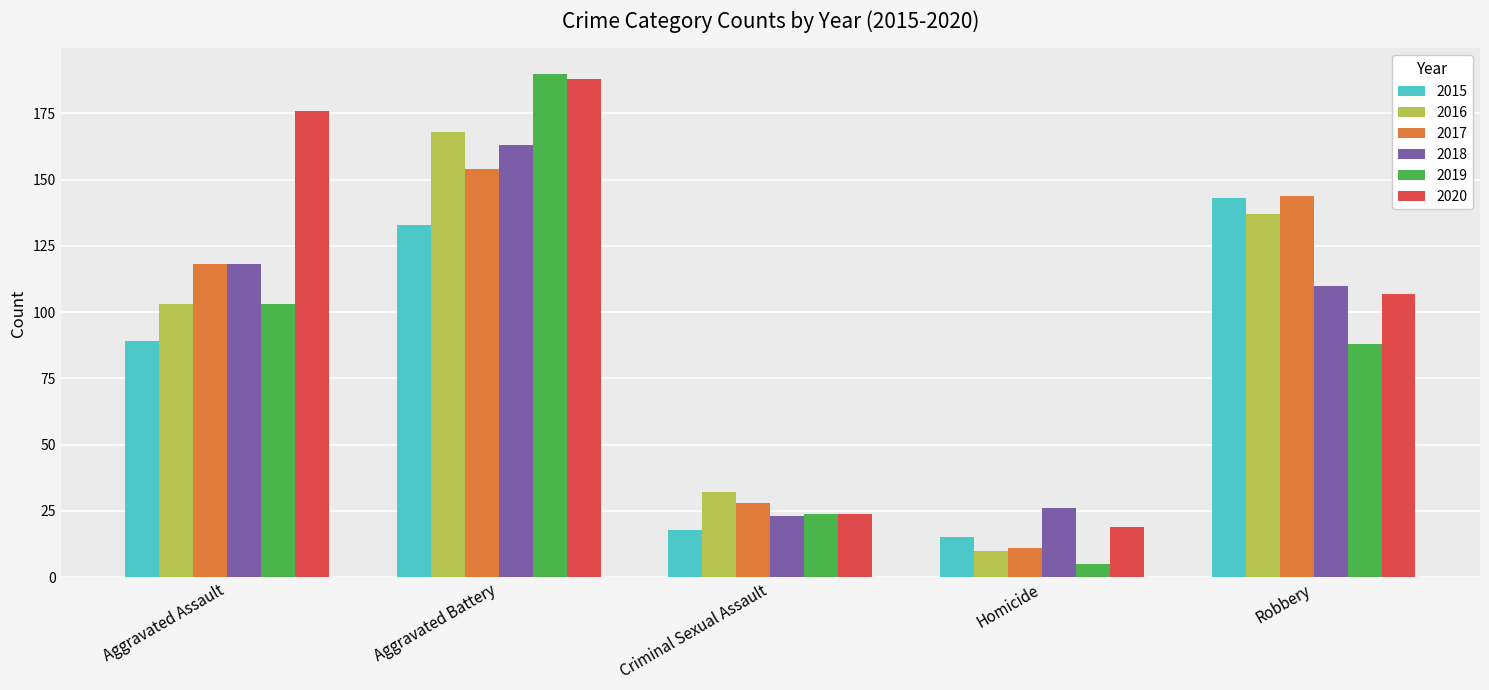

Is it true that 2019 equals 62 at Robbery?

False